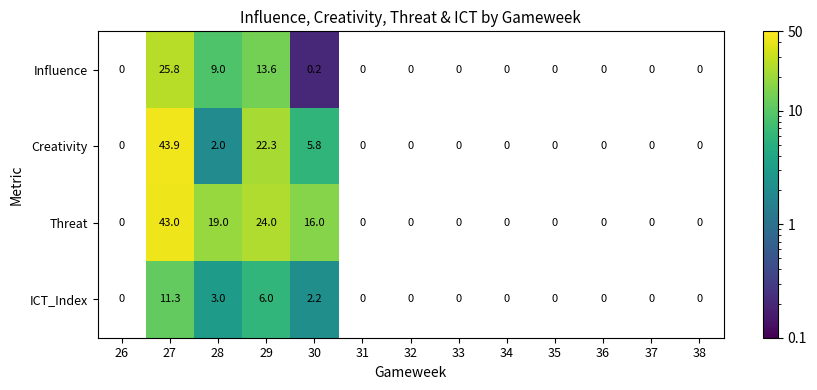

Is the value of Influence at 30 greater than the value of ICT_Index at 29?

No